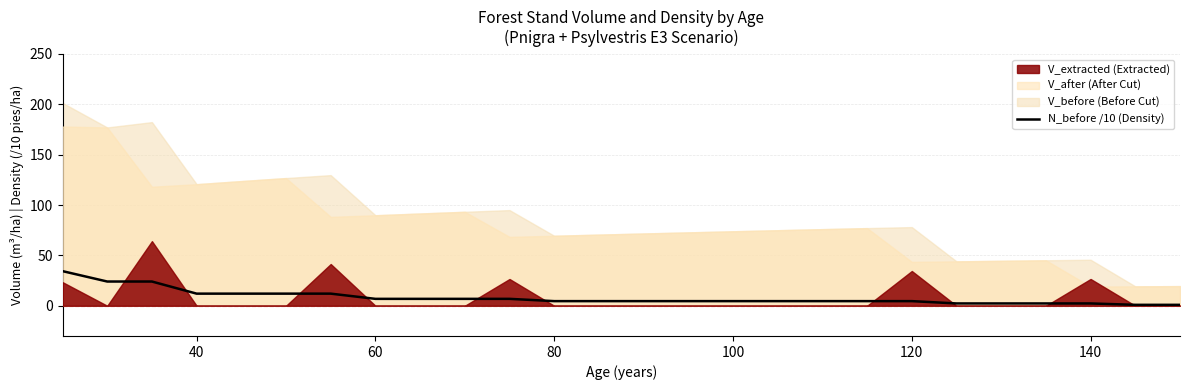

Does the chart have visible grid lines?

Yes